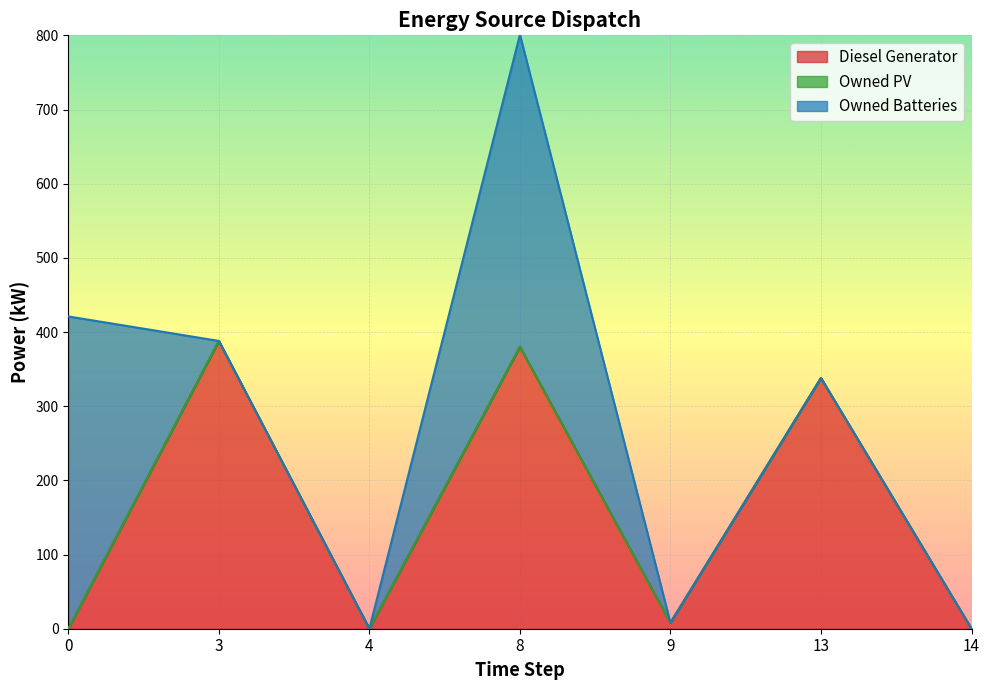

List the series in order of their peak value, lowest first.

Owned PV, Diesel Generator, Owned Batteries